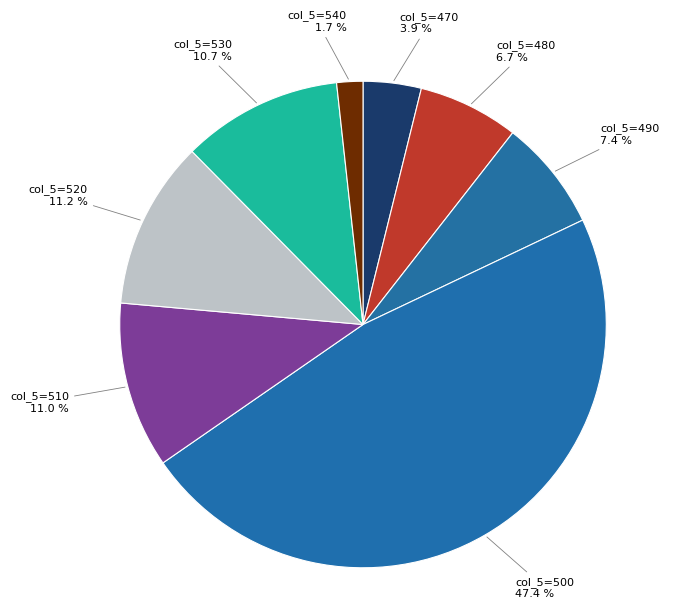

Does any single category account for the majority?

No